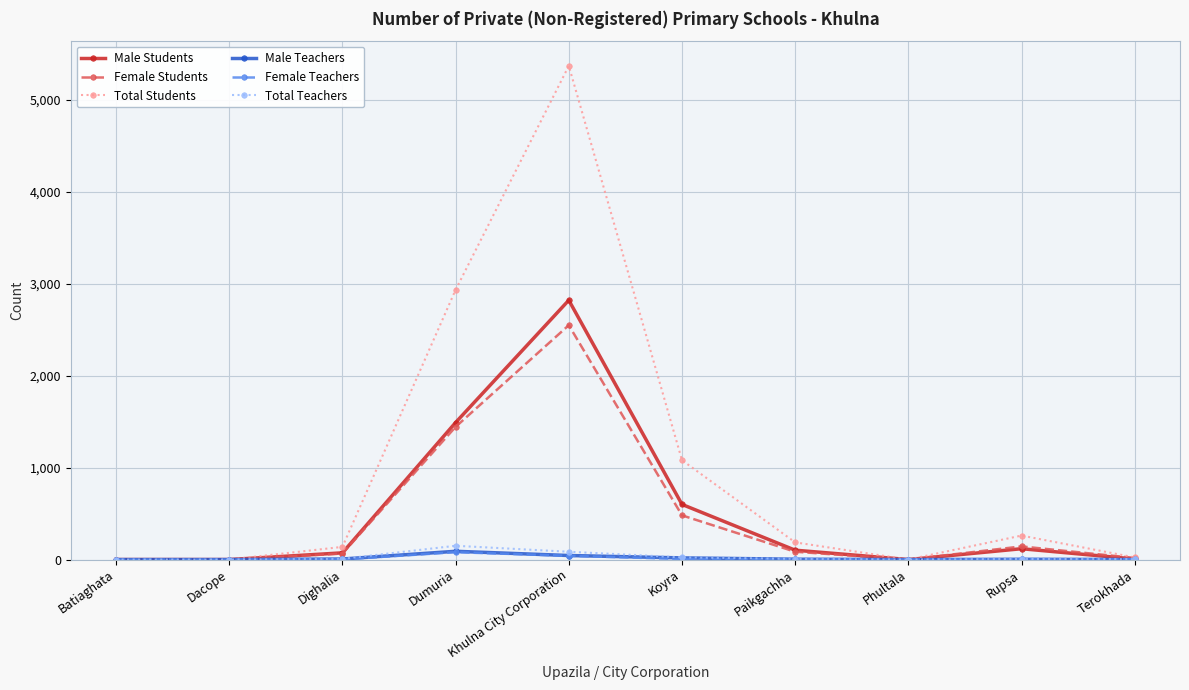

True or false: Total Teachers has more than 0 interior local peaks.

True